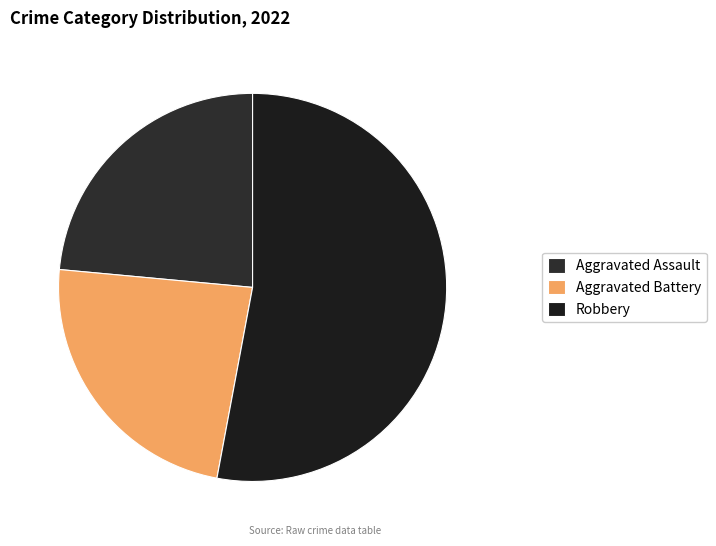

How many segments does this pie chart have?

3